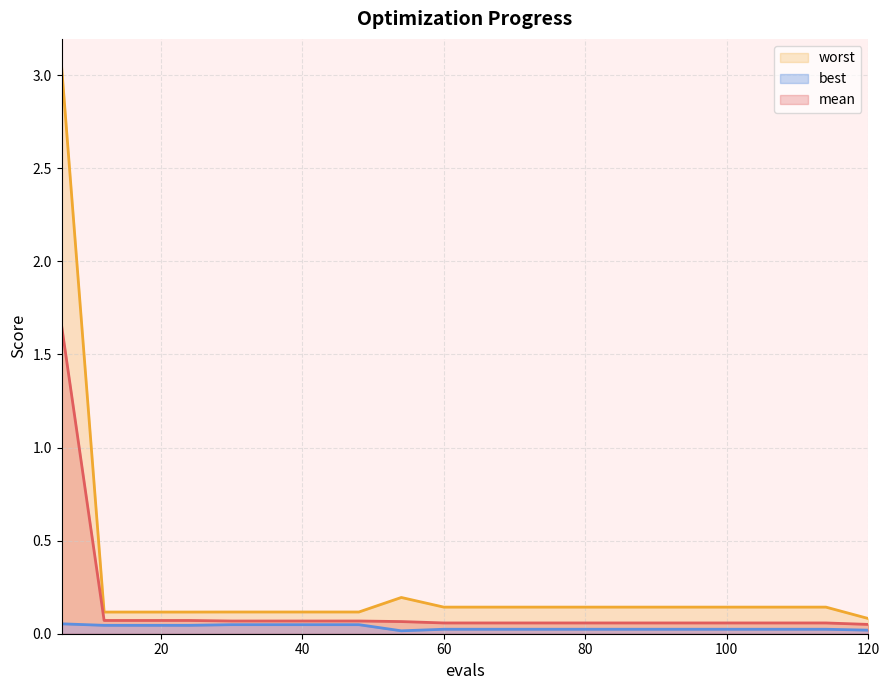

What is the spread (max minus min) of values at 108?

0.1